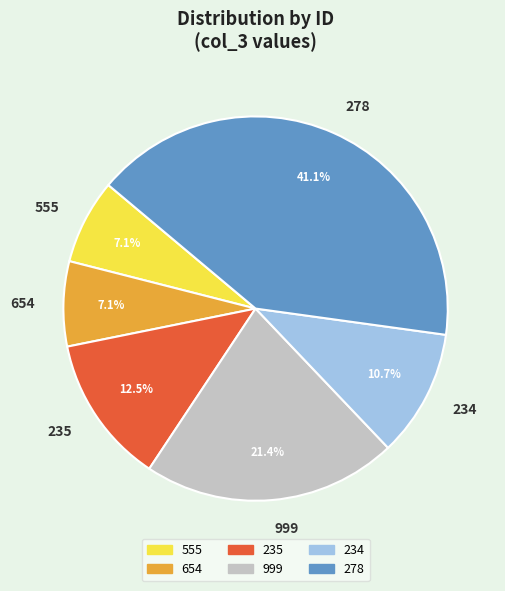

Which slice is the largest?

278